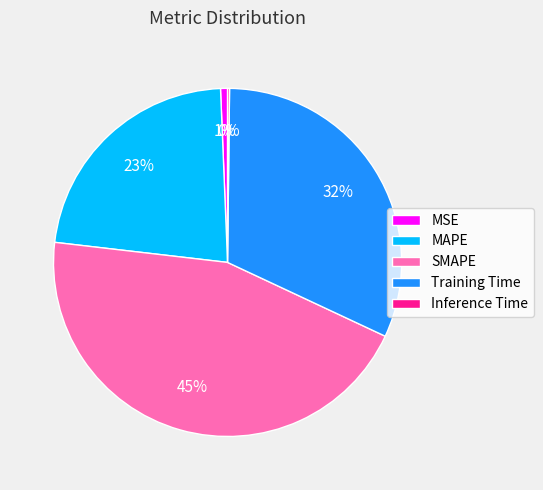

True or false: MAPE accounts for 23% of the total.

True